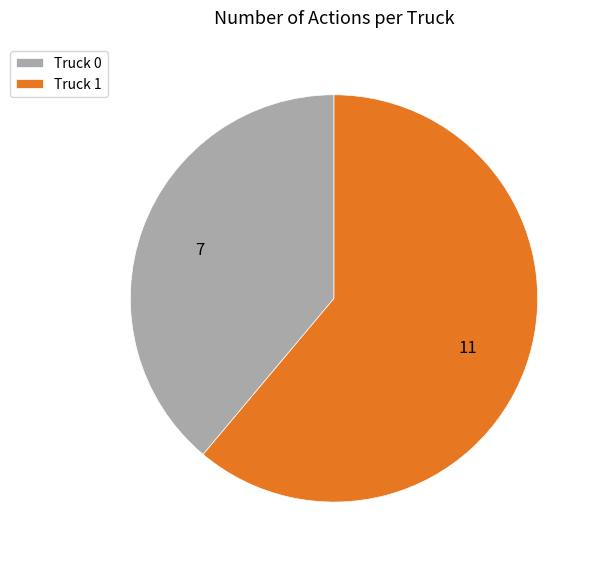

What is the ratio of the value at Truck 0 to the value at Truck 1?

0.6